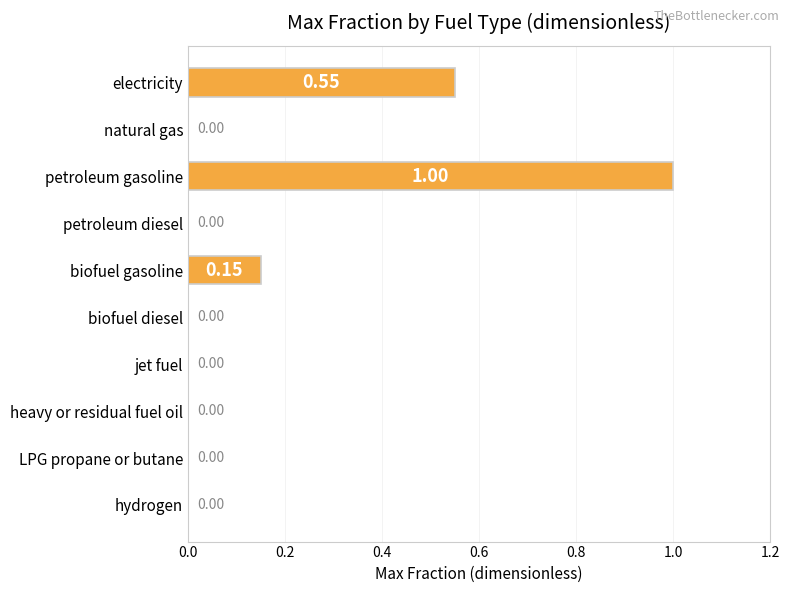

What is the sum of the values at petroleum gasoline and natural gas?

1.0